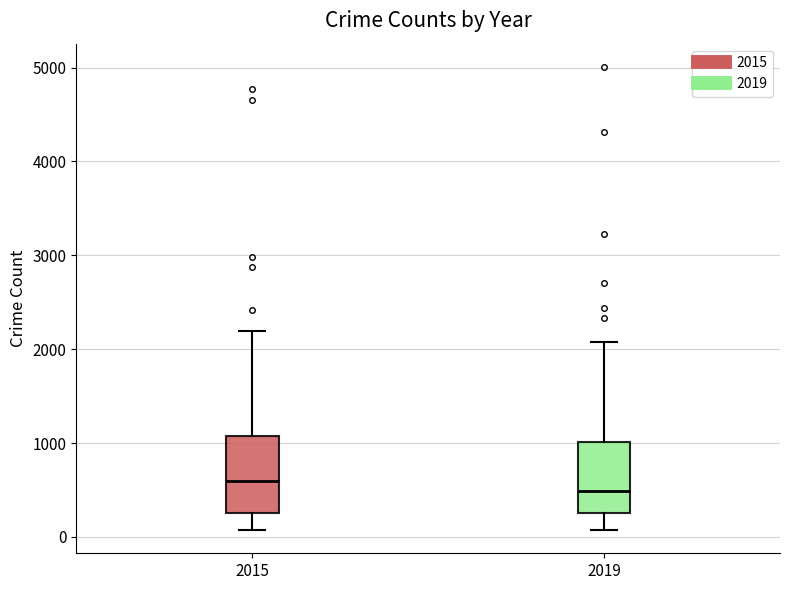

Reading left to right, transcribe this box plot: for each box, give where its median line is, the range the box spans, and where its two whiskers end, as read against the y-axis. The values are not printed on the chart, so give them approximately, as read against the axis.

2015: median 600, box 300 to 1100, whiskers 100 to 2200
2019: median 500, box 300 to 1000, whiskers 100 to 2100